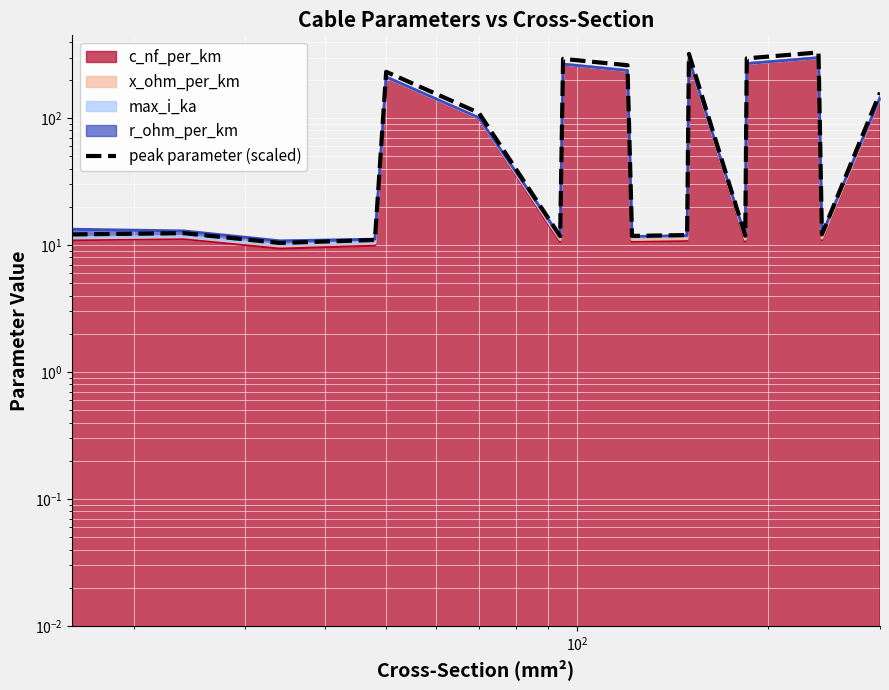

How many values exceed 12?

11